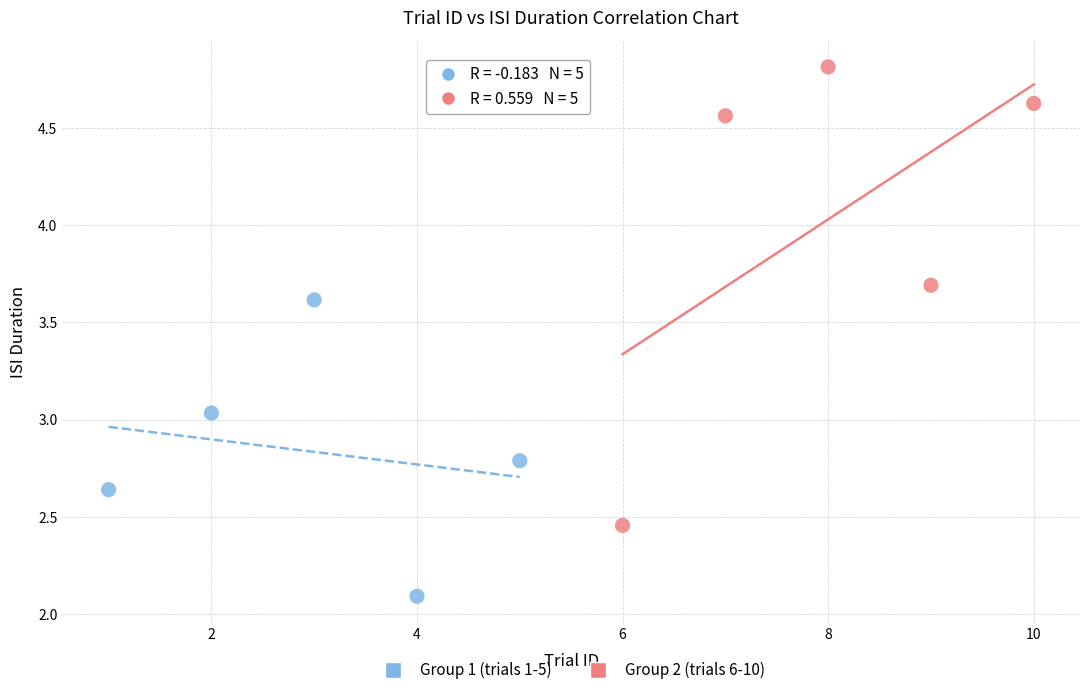

Which series contains the lowest Y value?

Group 1 (trials 1-5)